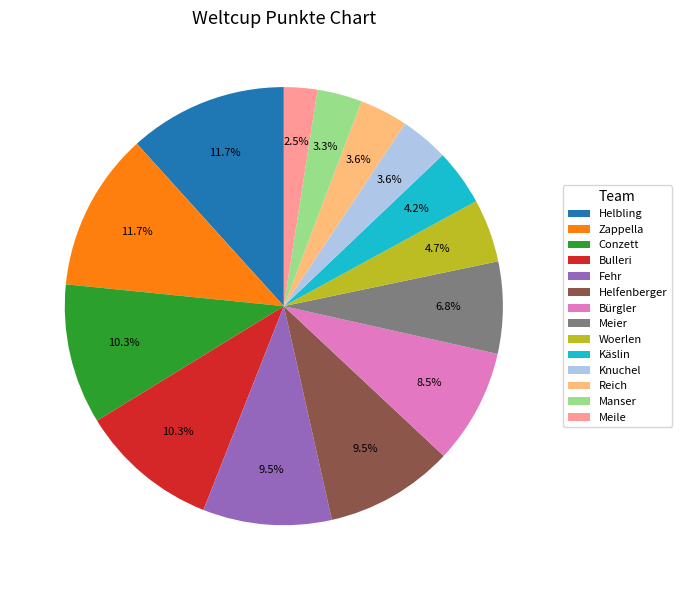

What percentage is the Bulleri slice, to the nearest percent?

10%